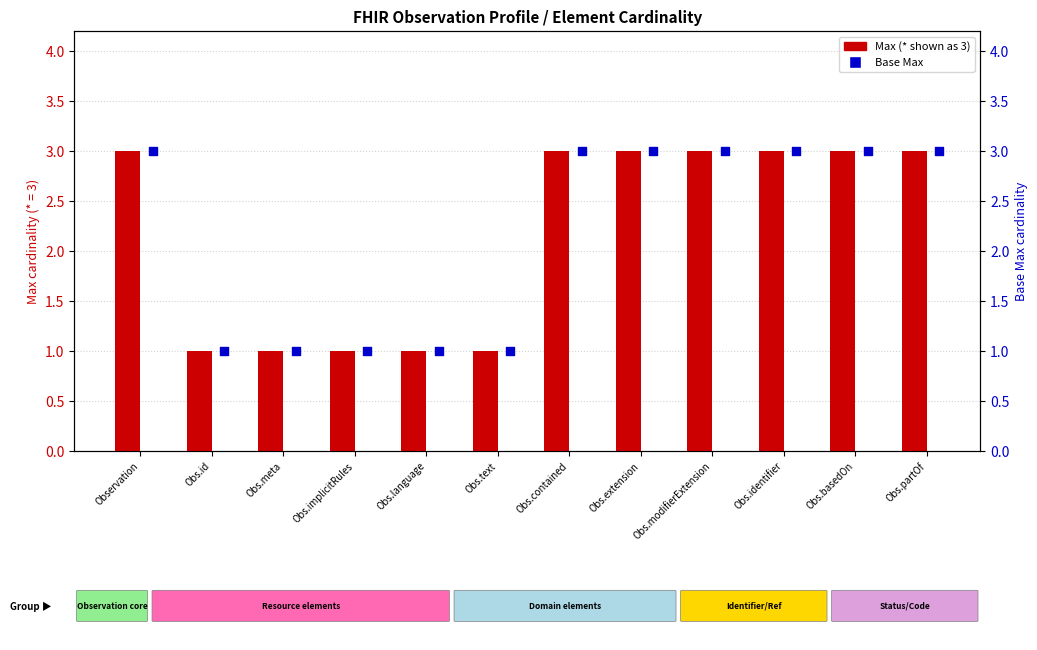

Is the value of Base Max at Obs.meta greater than the value of Max at Obs.id?

No